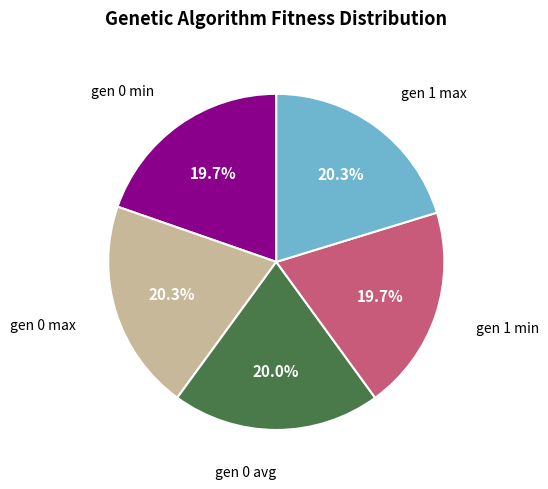

How many segments does this pie chart have?

5